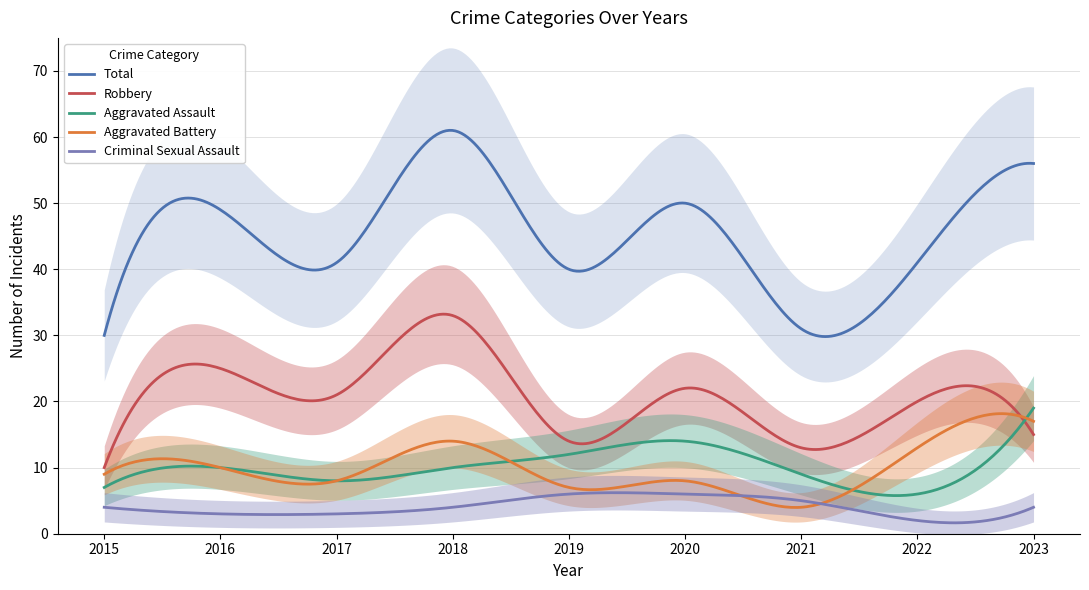

Does the chart display data point markers on the line(s)?

No